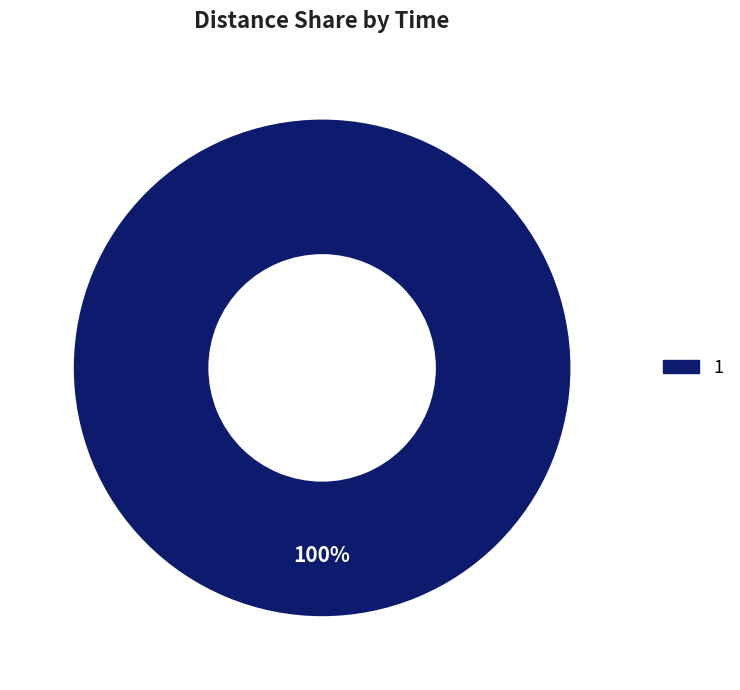

Rank the categories by value from lowest to highest.

1